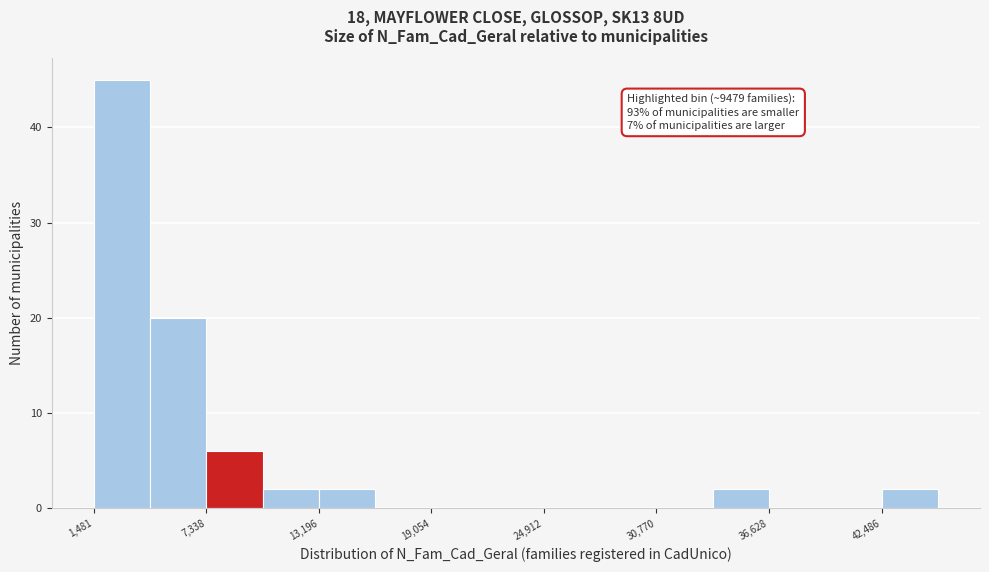

Read against the x-axis, roughly where is the centre of the tallest bar?

3000